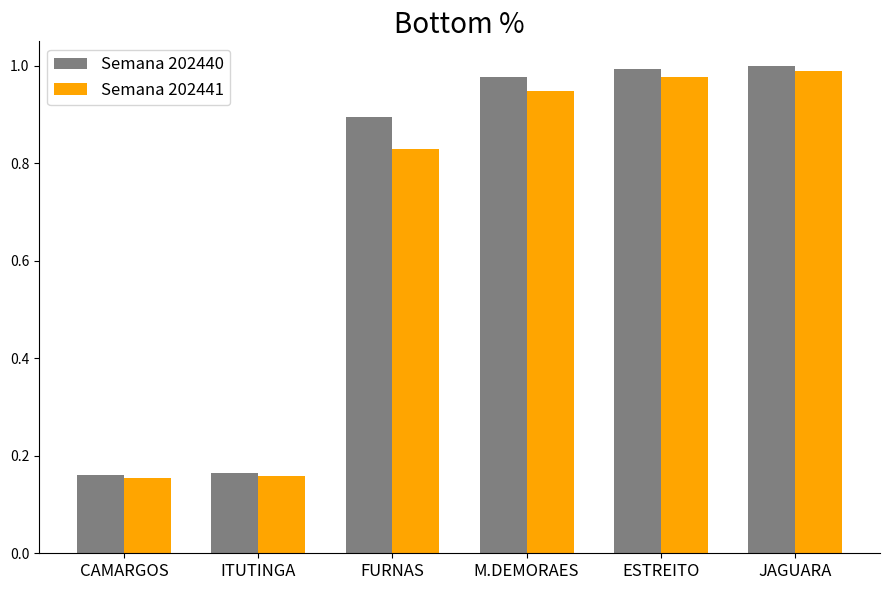

Rank the series at M.DEMORAES from lowest to highest value.

Semana 202441, Semana 202440